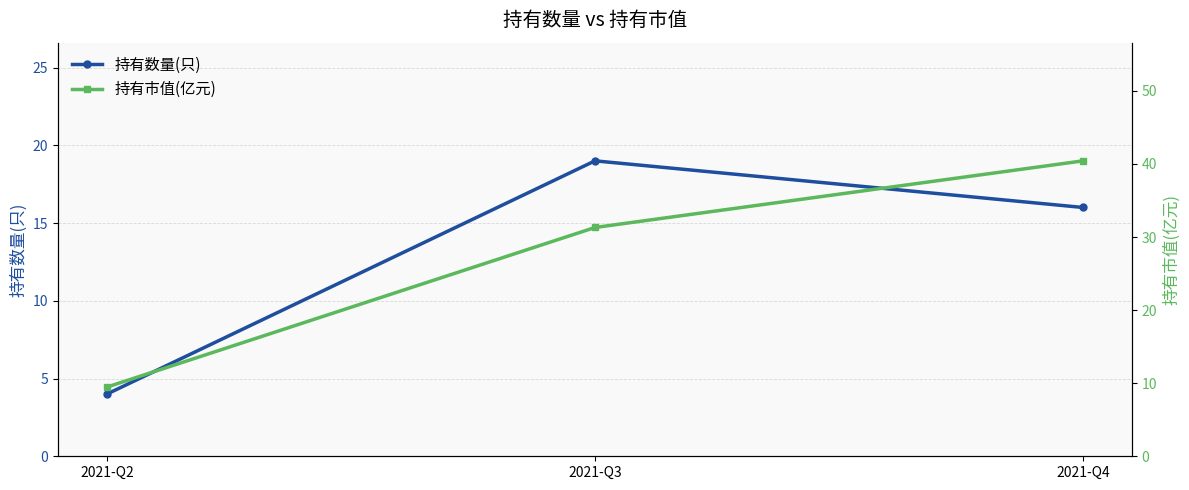

Which series has the largest range (max minus min)?

持有市值(亿元)